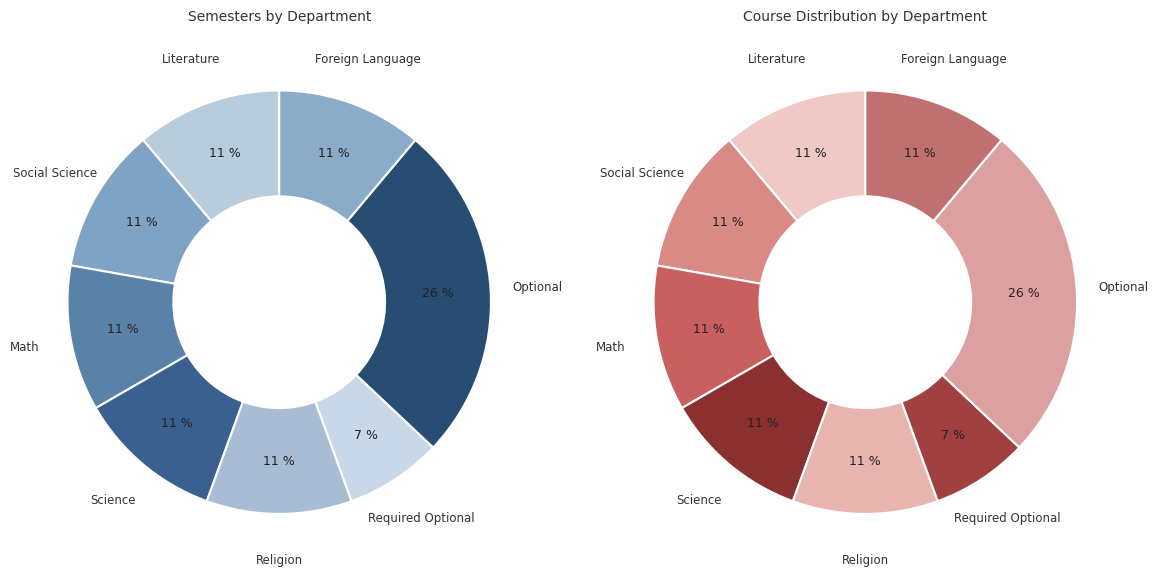

What percentage do Required Optional and Optional together represent?

33.3%